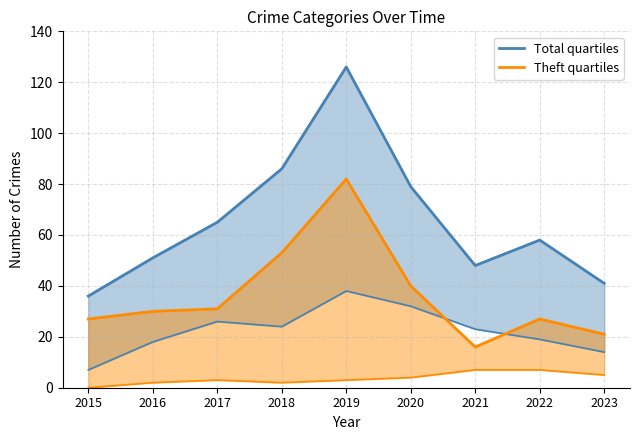

What is the value of the Total point at the 9th from the left?

41